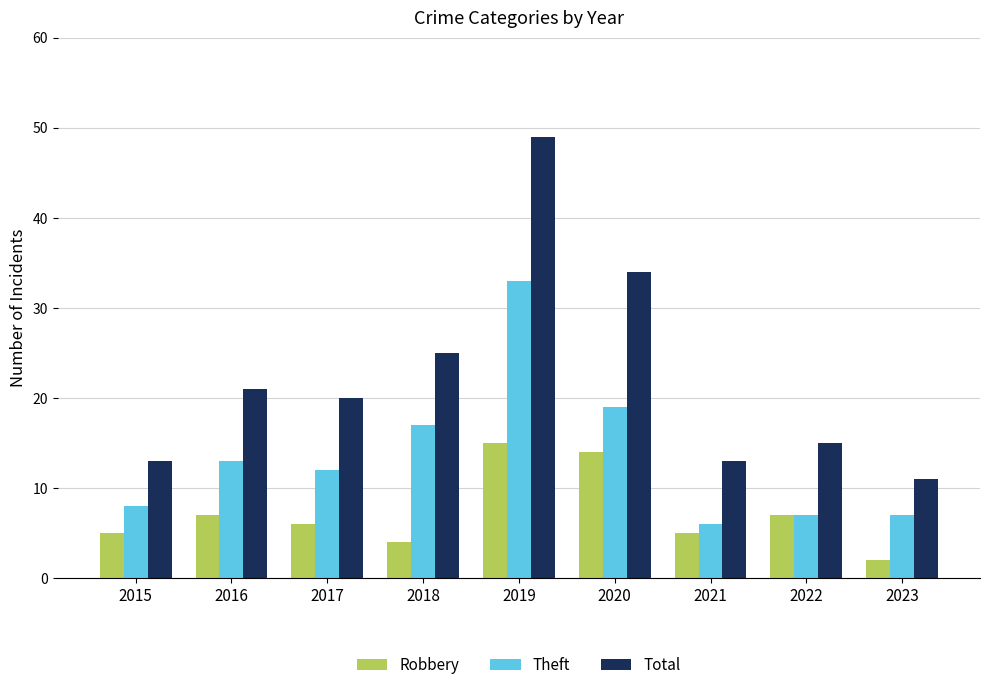

Which series has the largest total across all categories?

Total